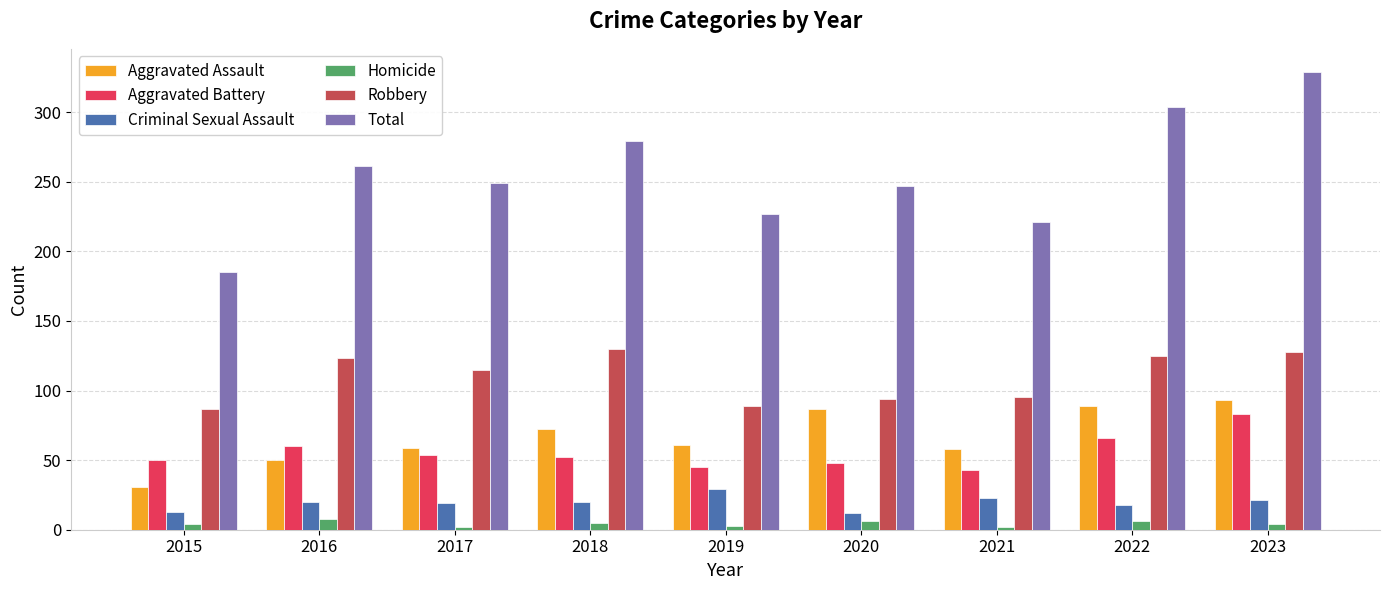

Which series has the largest total across all categories?

Total